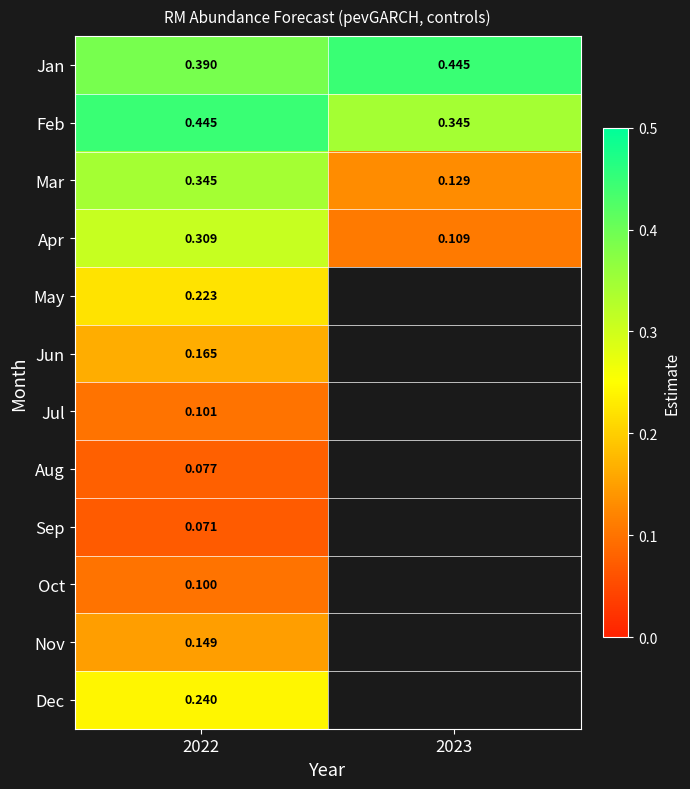

Rank the categories by Mar value from highest to lowest.

2022, 2023